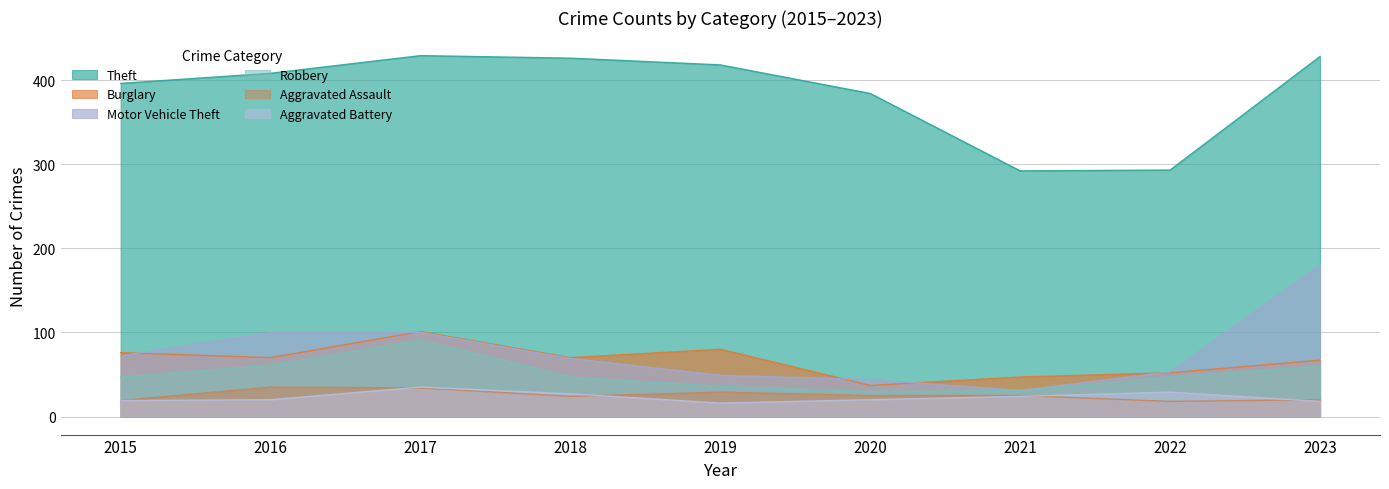

The Motor Vehicle Theft series shows 56 at 2023. True or false?

False